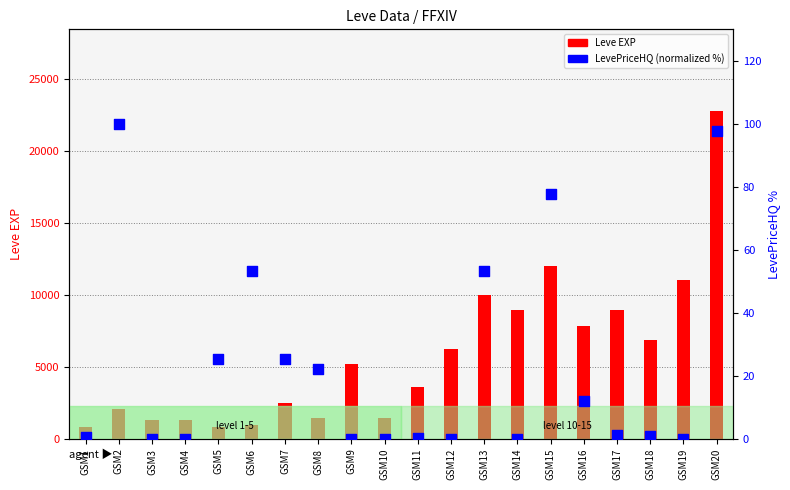

Which series has the widest spread of Y values?

Leve EXP